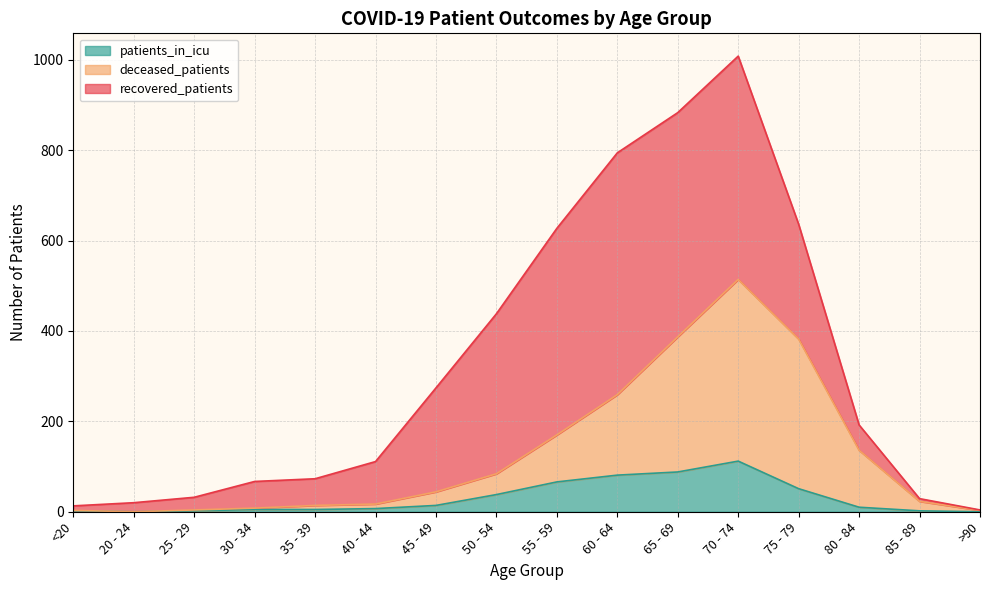

Rank the categories by patients_in_icu value from highest to lowest.

70 - 74, 65 - 69, 60 - 64, 55 - 59, 75 - 79, 50 - 54, 45 - 49, 80 - 84, 40 - 44, 30 - 34, 35 - 39, <20, 25 - 29, 85 - 89, 20 - 24, >90